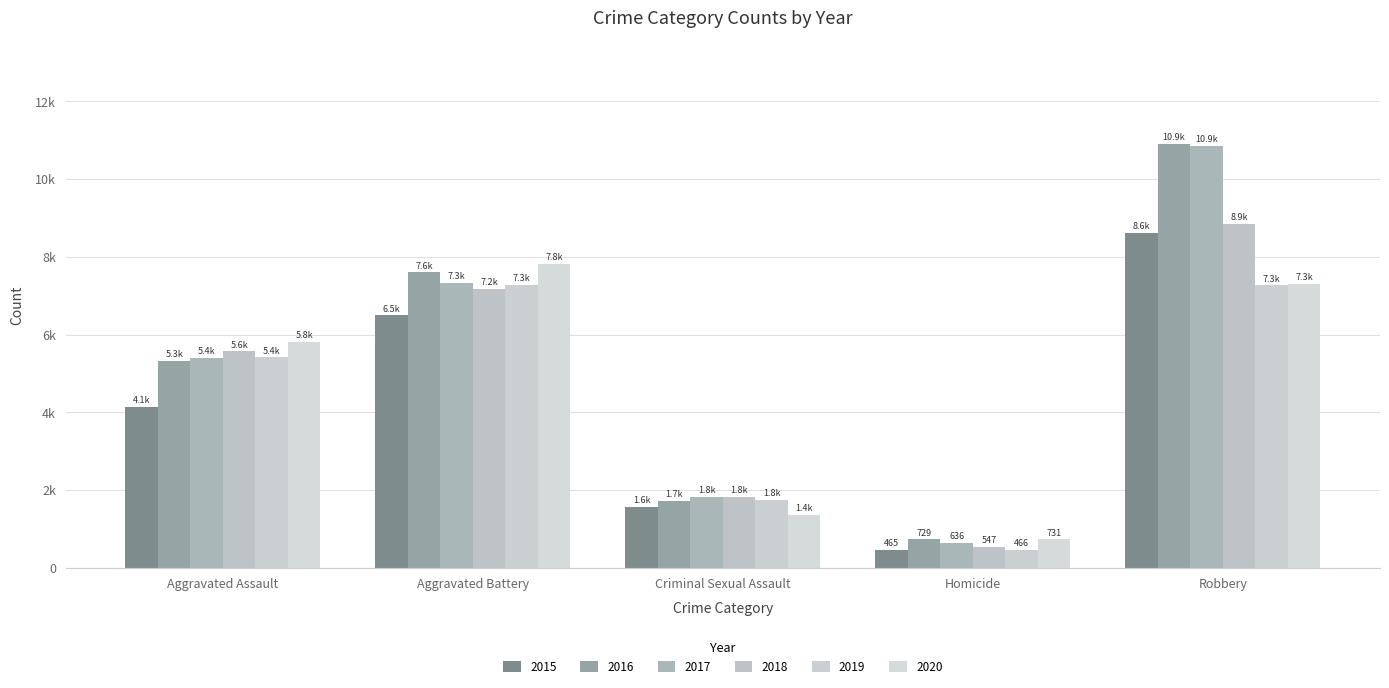

Which category has the highest value in the 2020 series?

Aggravated Battery